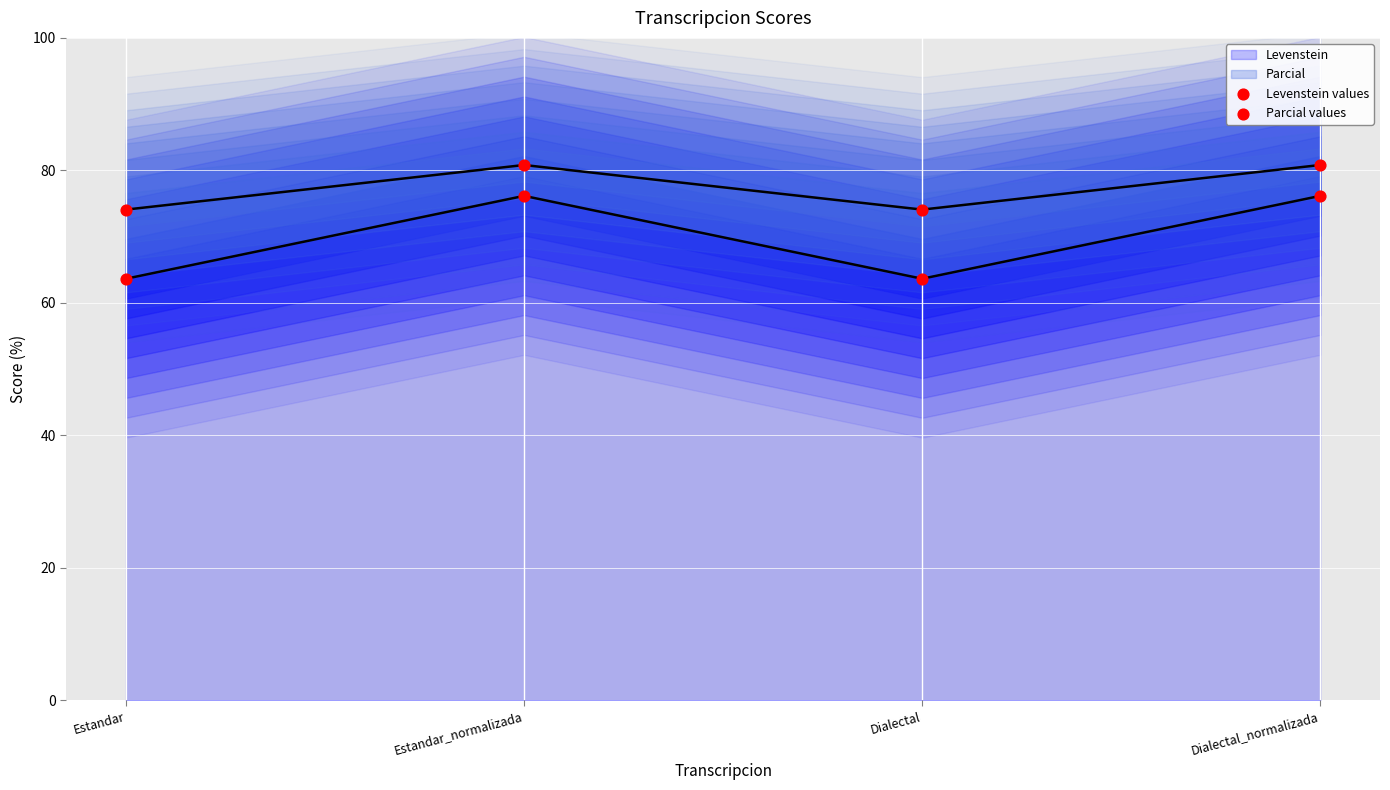

Which series reaches the maximum Y coordinate?

Parcial values